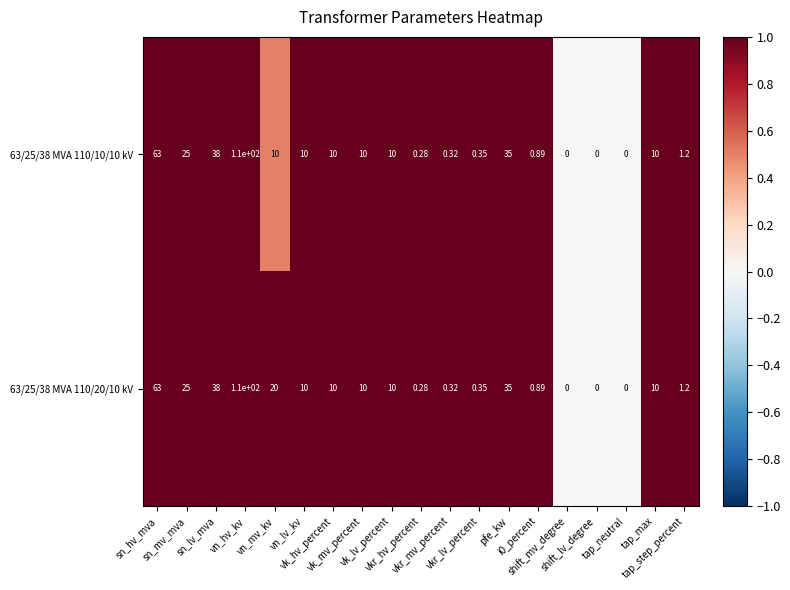

List the series in order of their overall mean, highest first.

63/25/38 MVA 110/20/10 kV, 63/25/38 MVA 110/10/10 kV